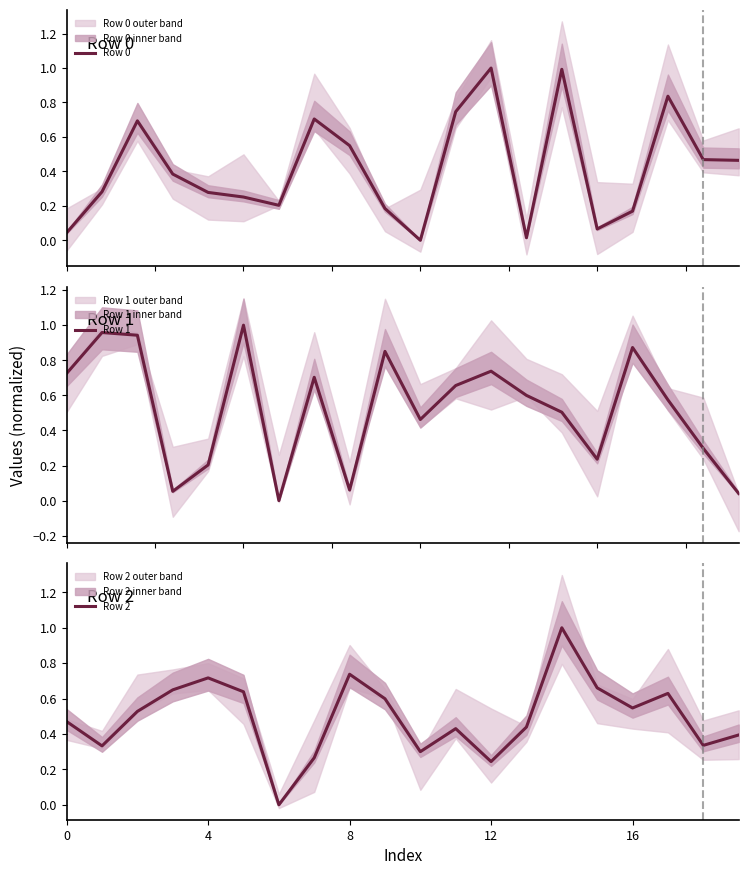

In Row 2, how many points are lower than both neighbors (excluding endpoints)?

6